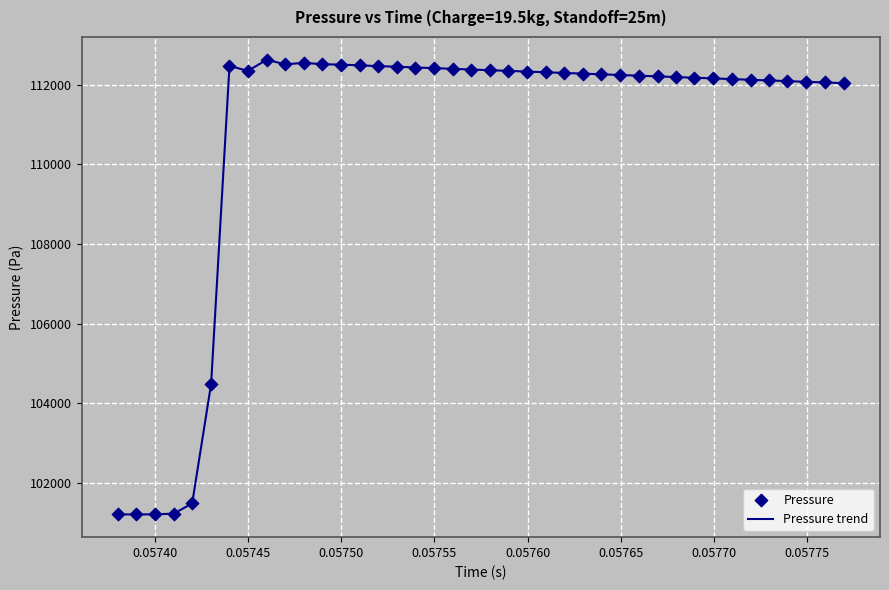

What is the difference between the maximum and minimum values?

11435.4